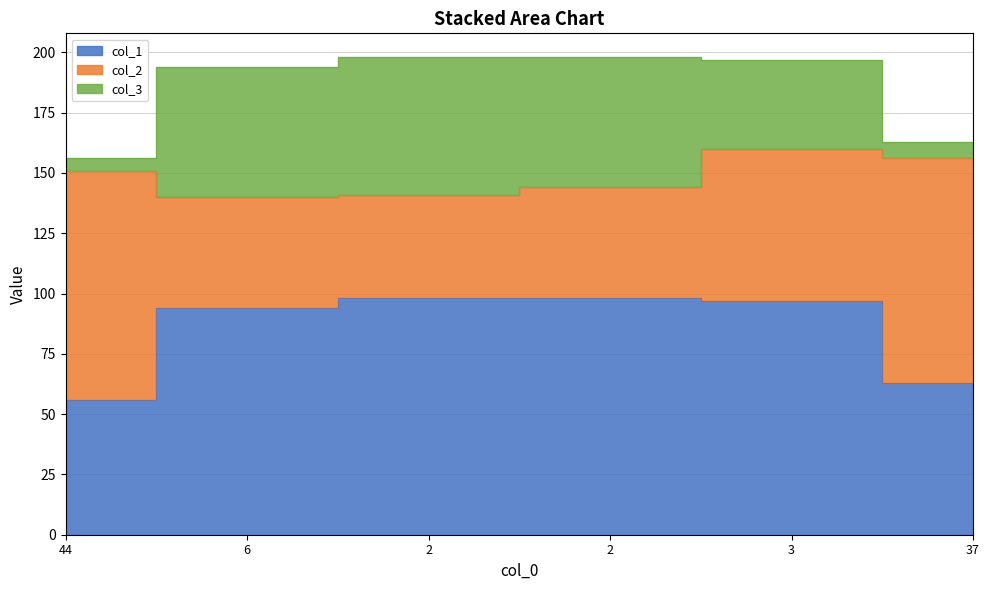

Is it true that col_3 equals 19 at 2?

False